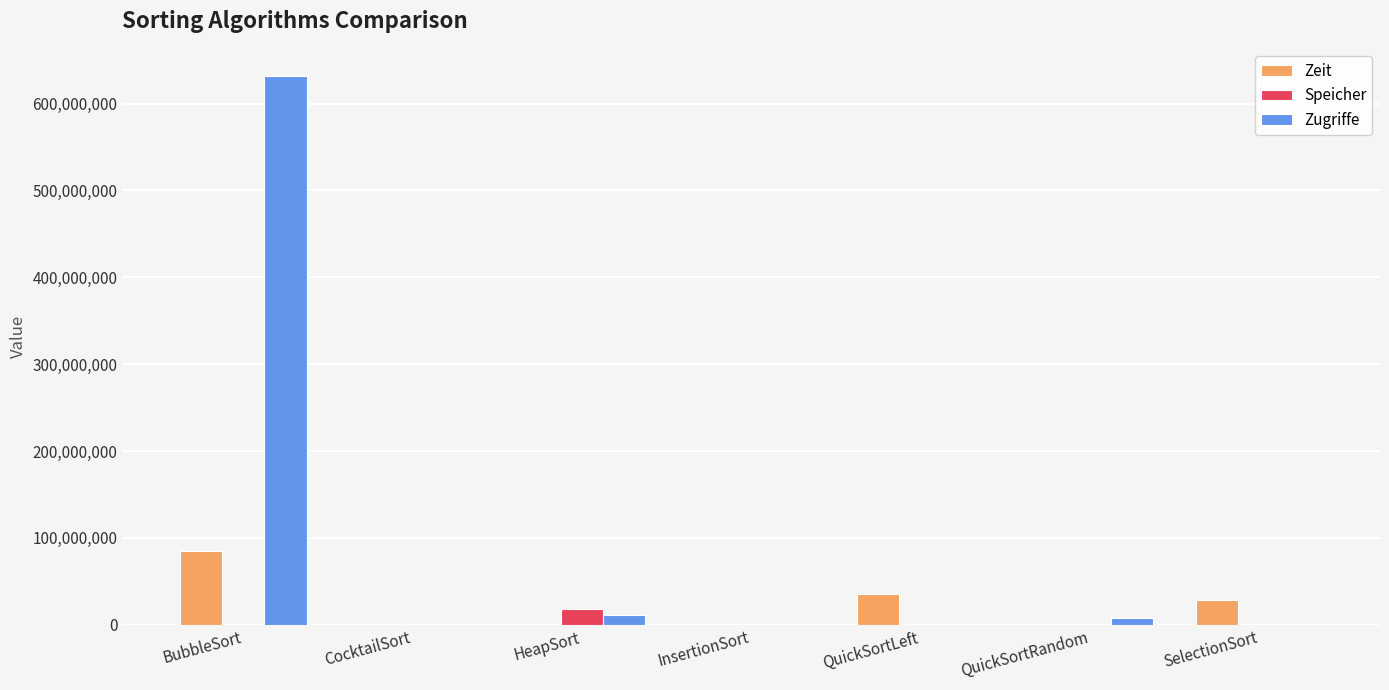

Which series has the widest spread of values?

Zugriffe